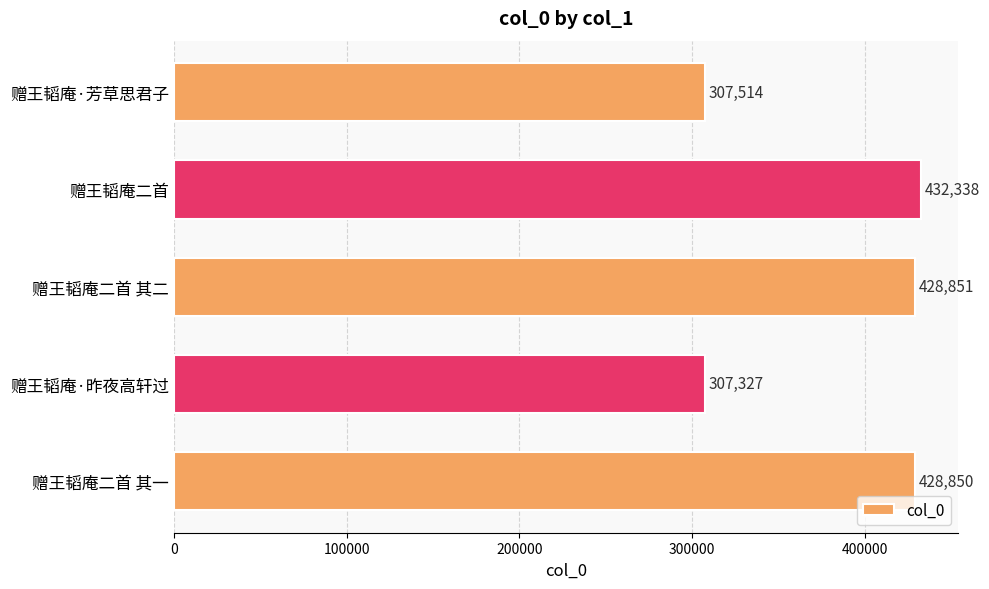

What is the sum of the values at 赠王韬庵·昨夜高轩过 and 赠王韬庵二首?

739665